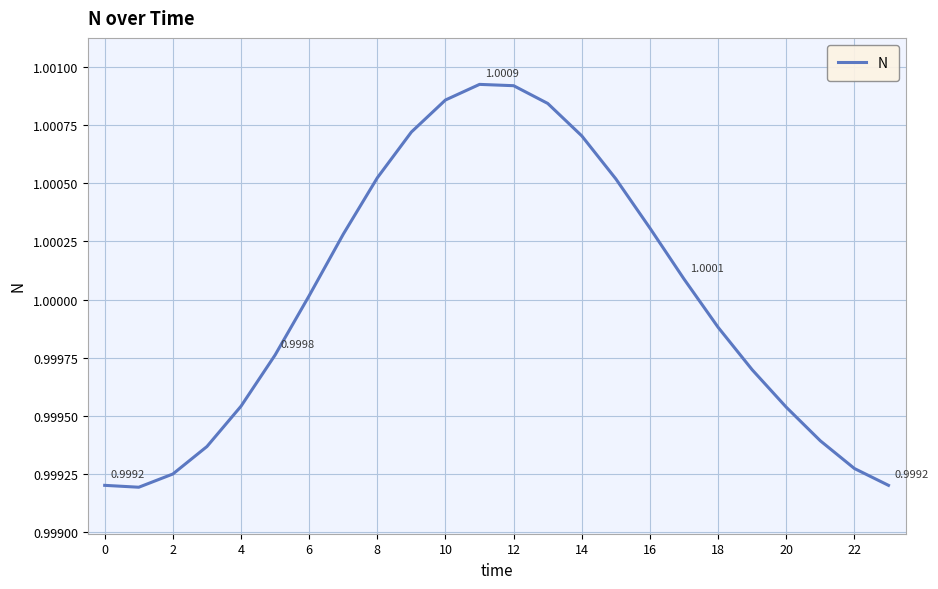

Where does the data first go above 1?

6